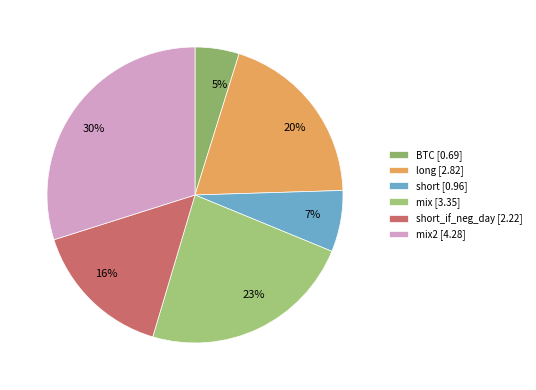

Is there a majority slice in this chart?

No